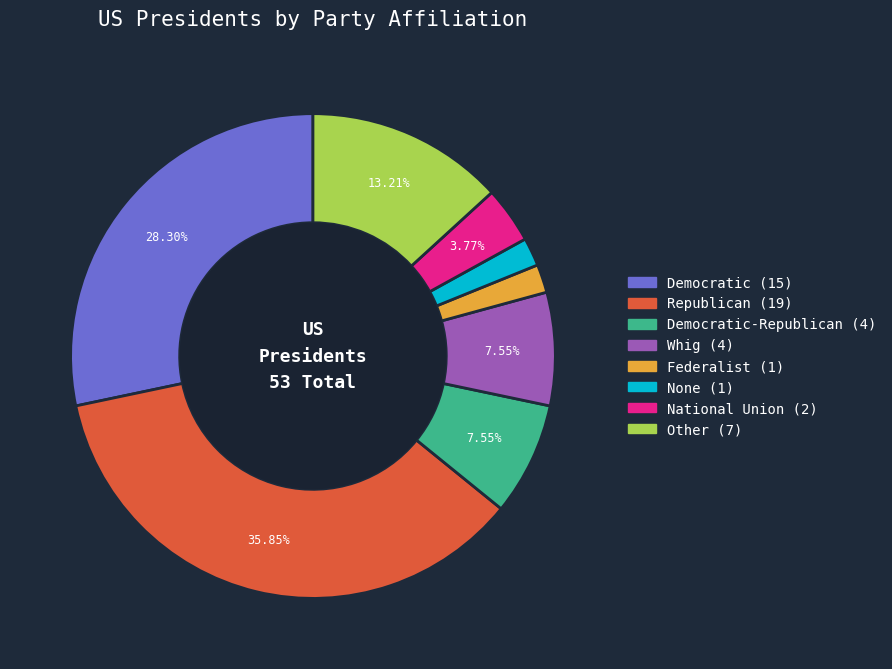

Is there a majority slice in this chart?

No